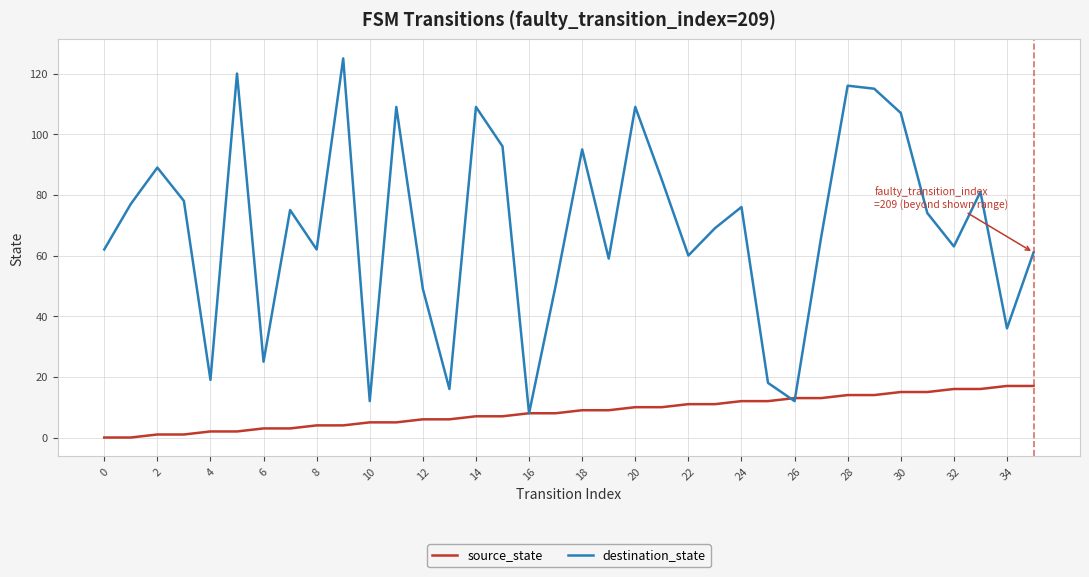

Rank the series by their average value, from lowest to highest.

source_state, destination_state